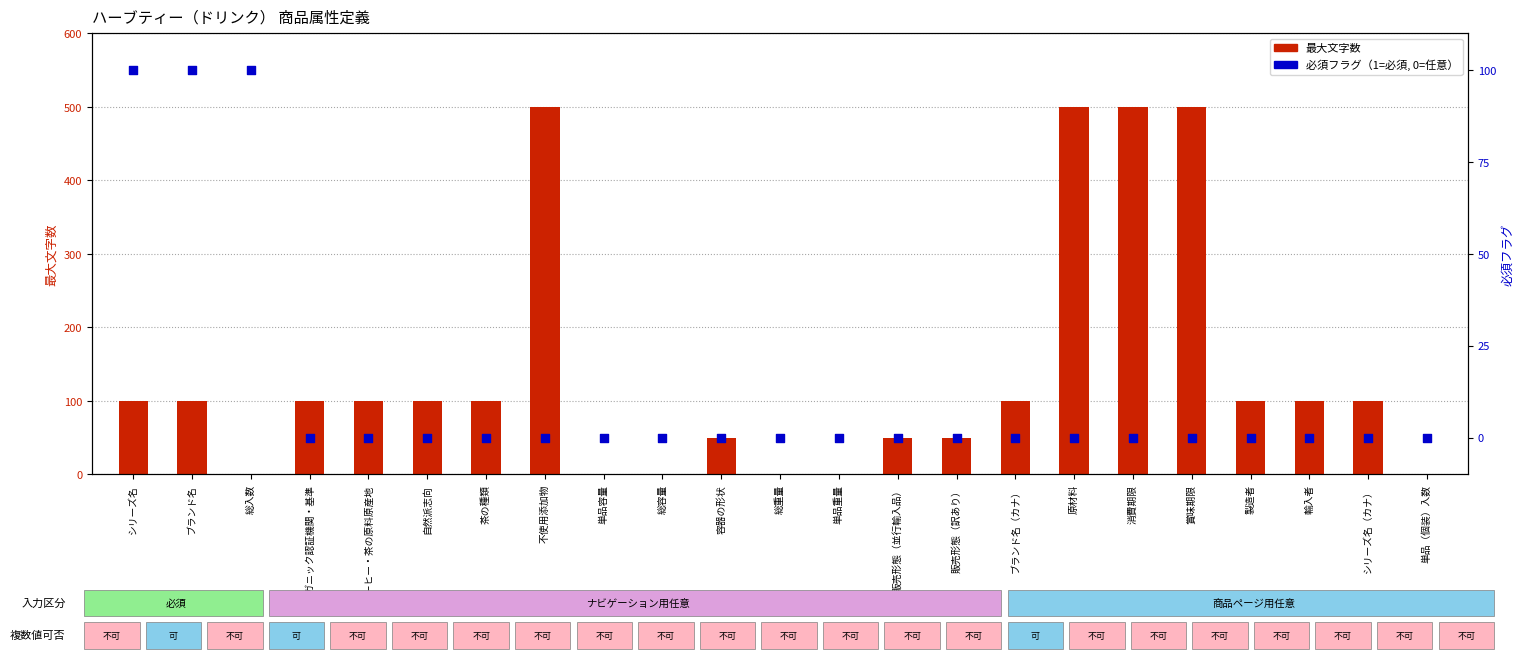

Which series reaches the minimum Y coordinate?

最大文字数